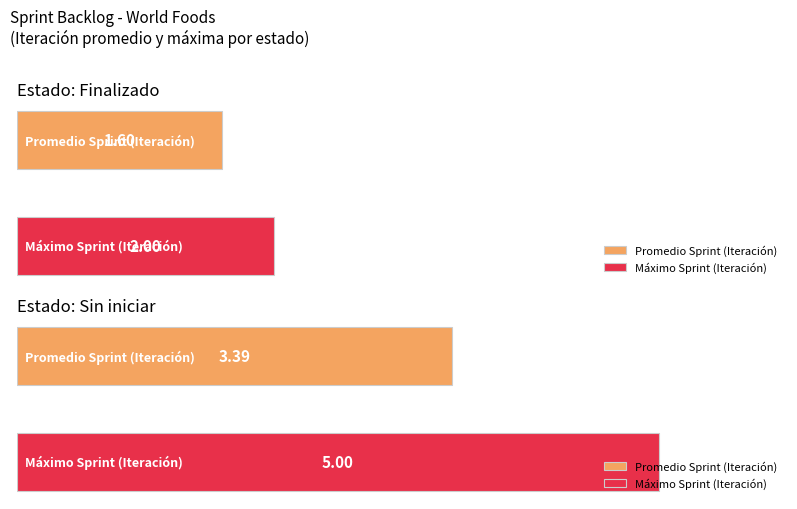

What is the difference between the second highest and second lowest values in the Dimension / Puntaje series?

3